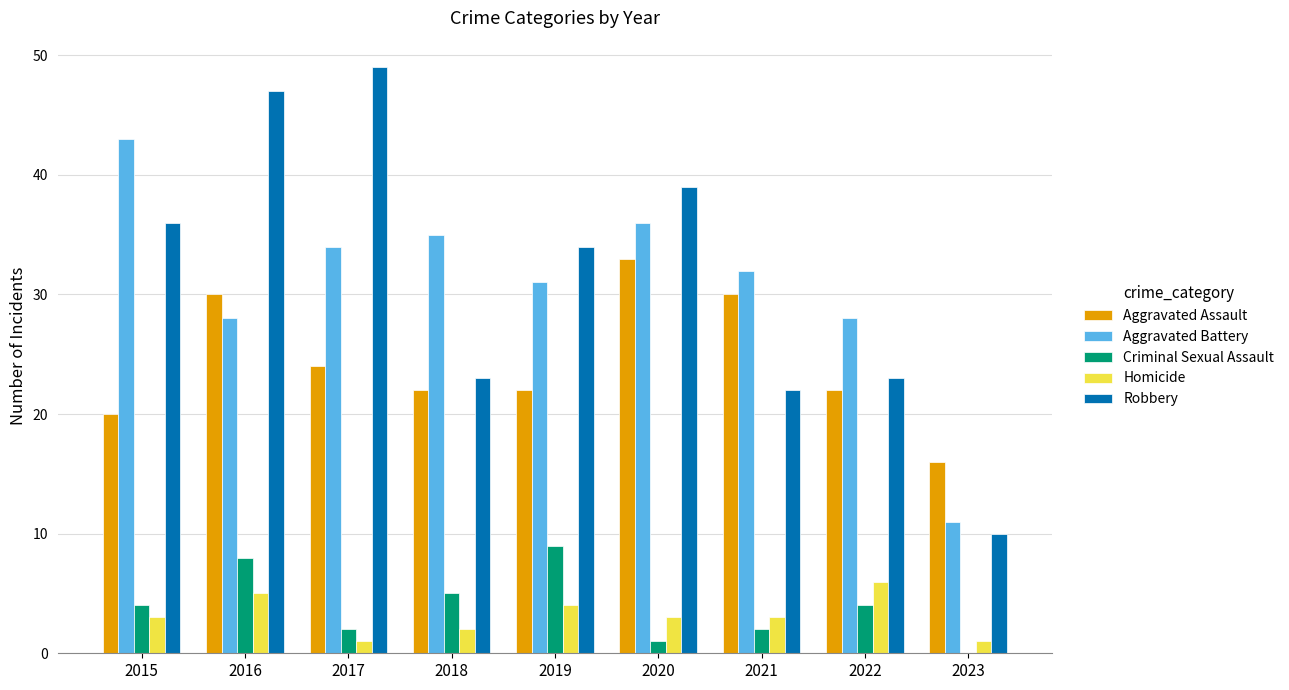

What is the sum of all Aggravated Battery values?

278